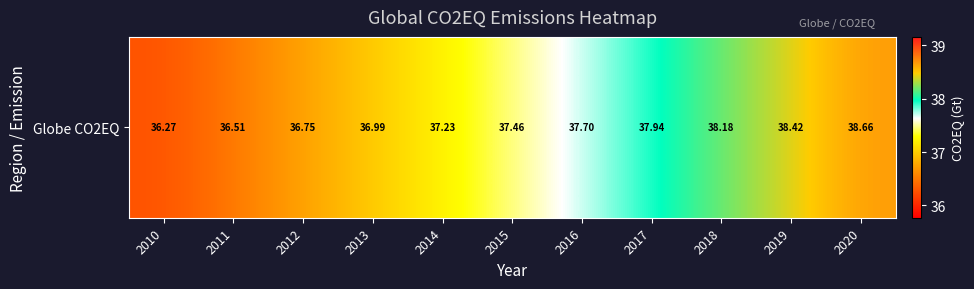

What is the difference between the maximum and minimum values?

2.4